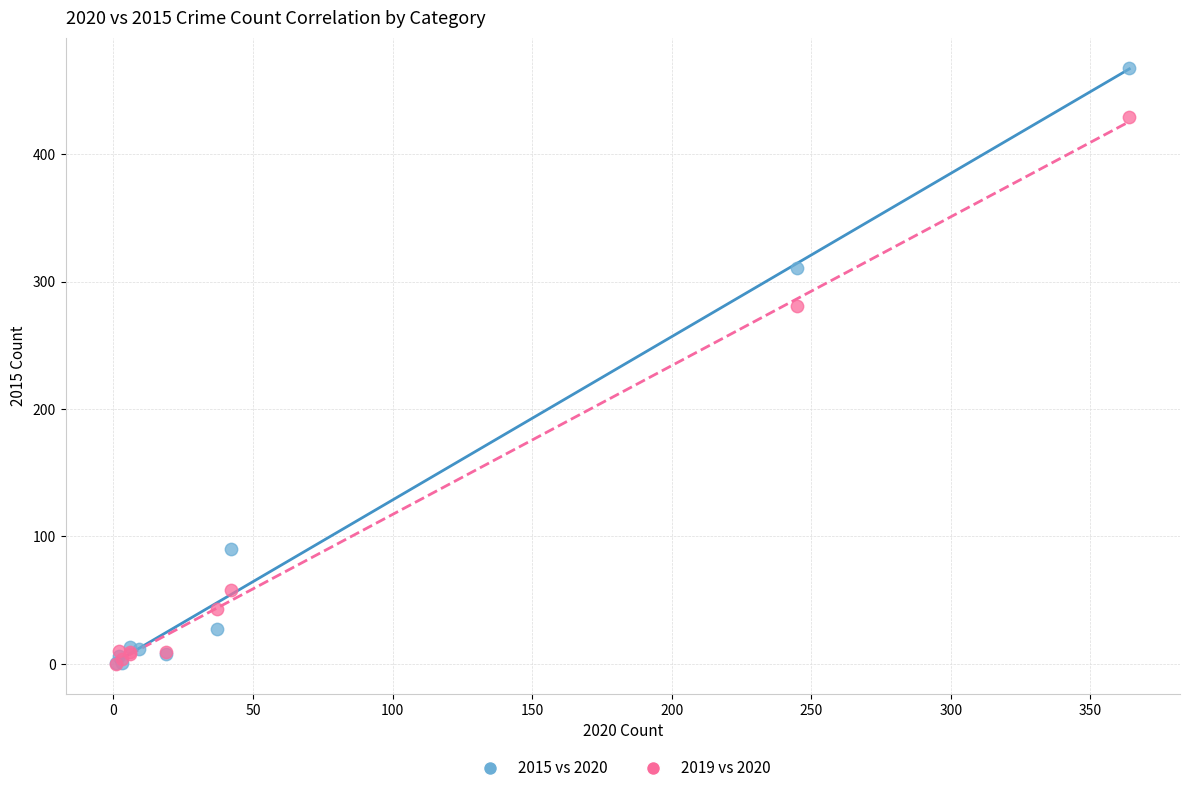

Which series has the largest Y range (max minus min)?

2015 vs 2020